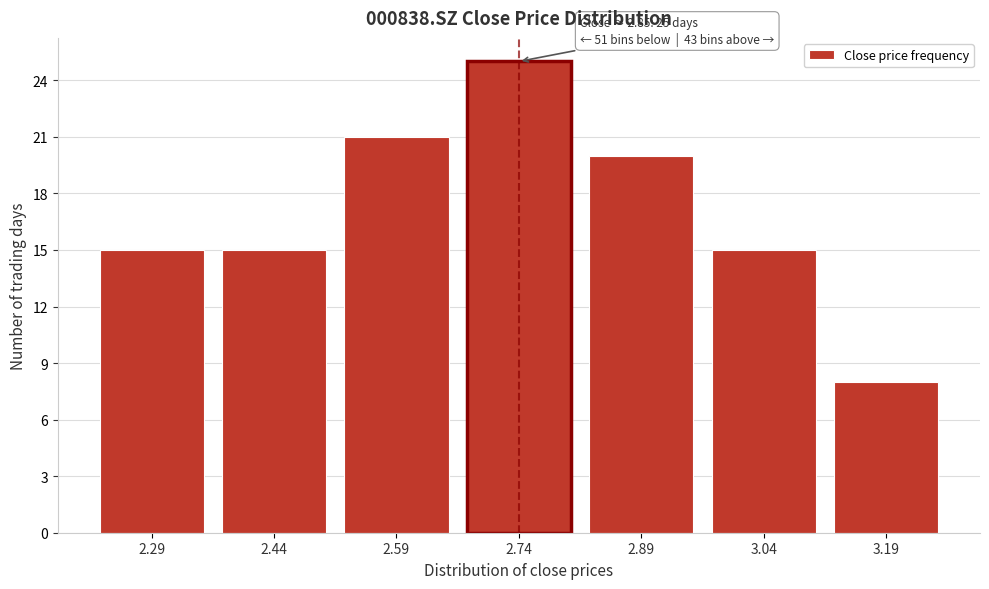

Reading left to right, transcribe all the data shown in this chart.

2.29=15	2.44=15	2.59=21	2.74=25	2.89=20	3.04=15	3.19=8